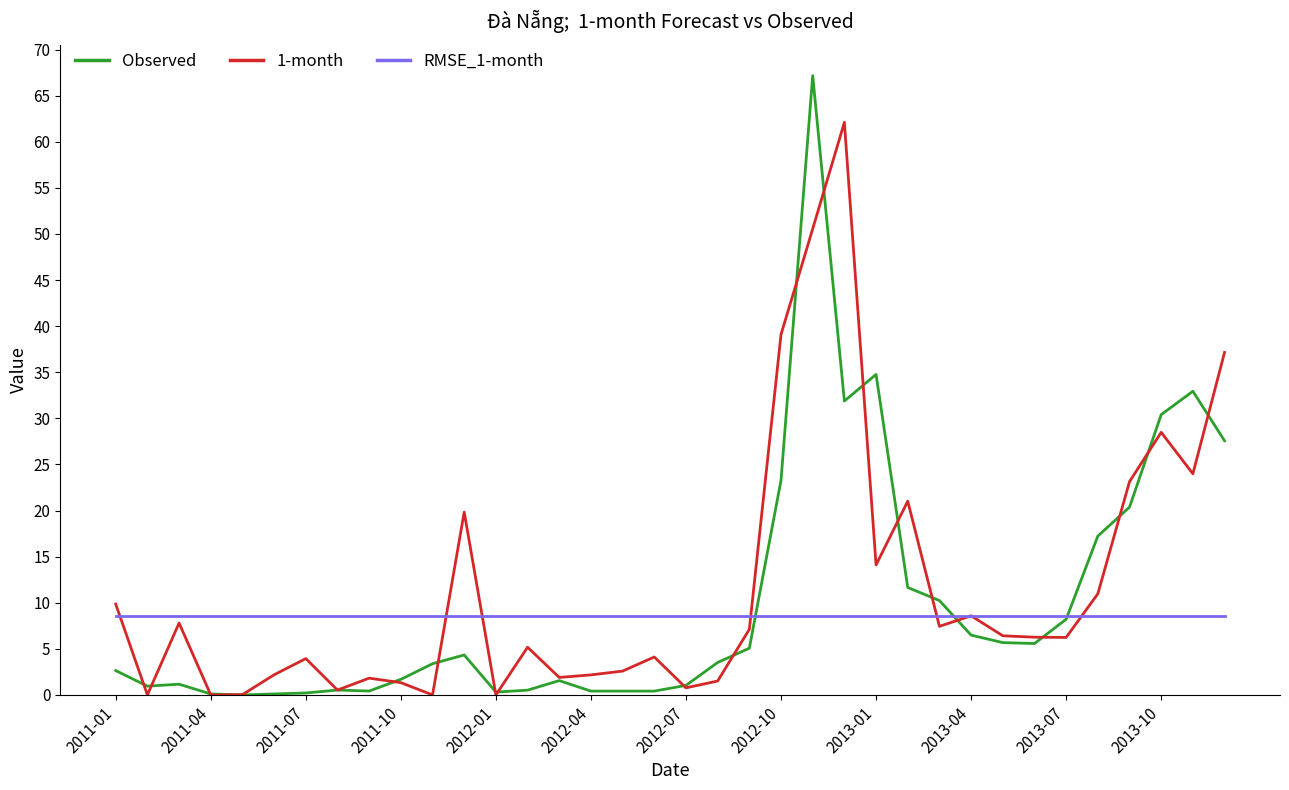

What is the maximum value shown in the chart?

67.2